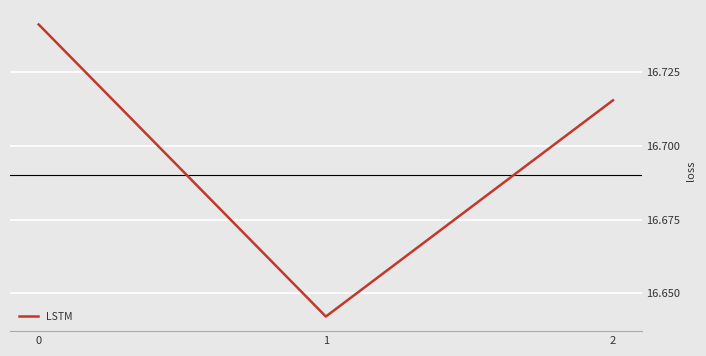

What is the sum of all values?

50.1